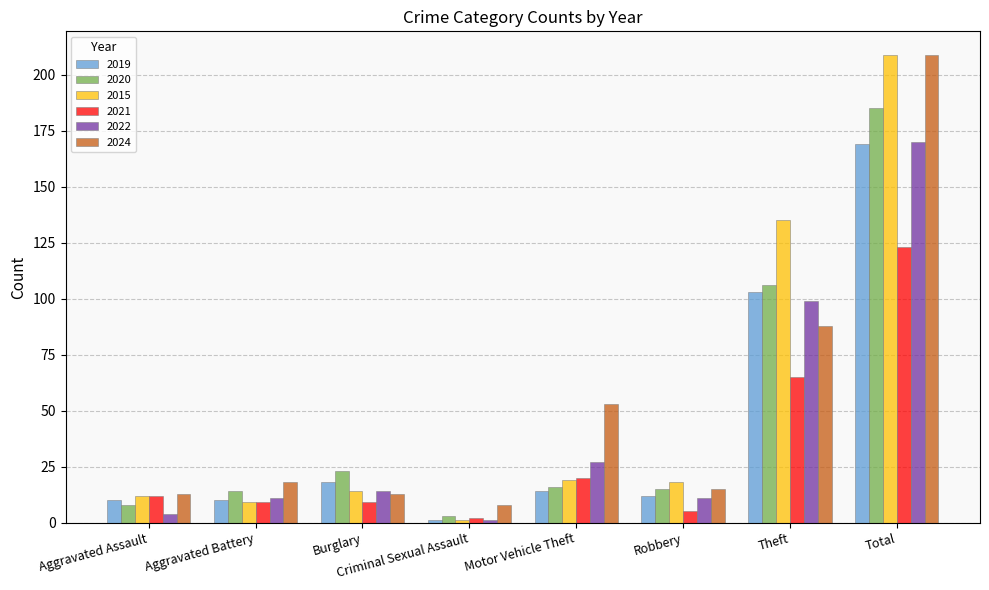

Which label corresponds to the largest value in the chart?

Total